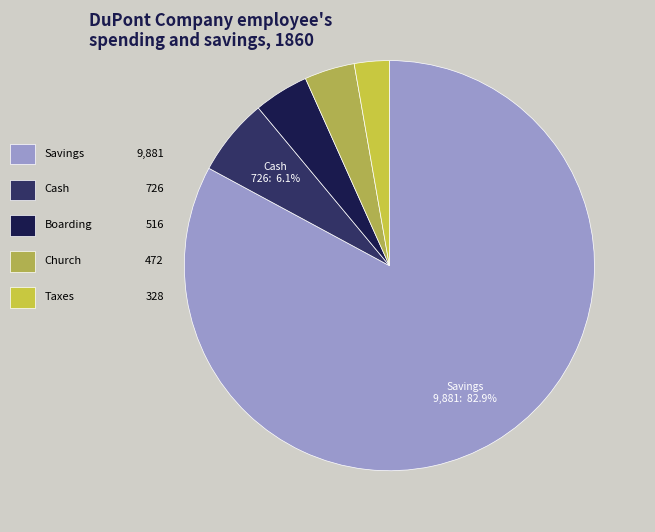

How many segments does this pie chart have?

5